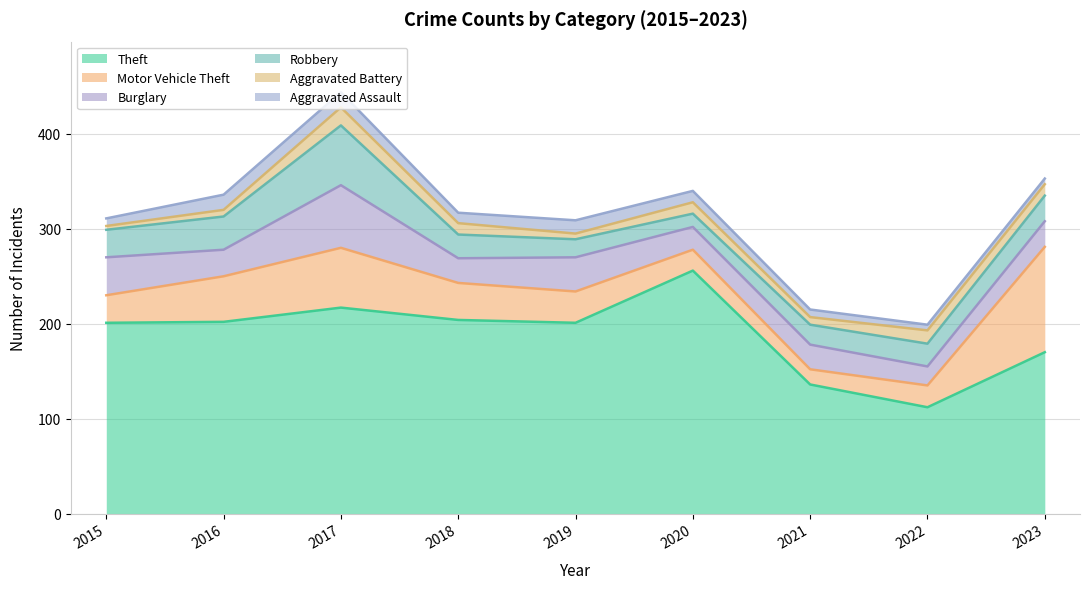

Which category has the lowest value in the Aggravated Assault series?

2022